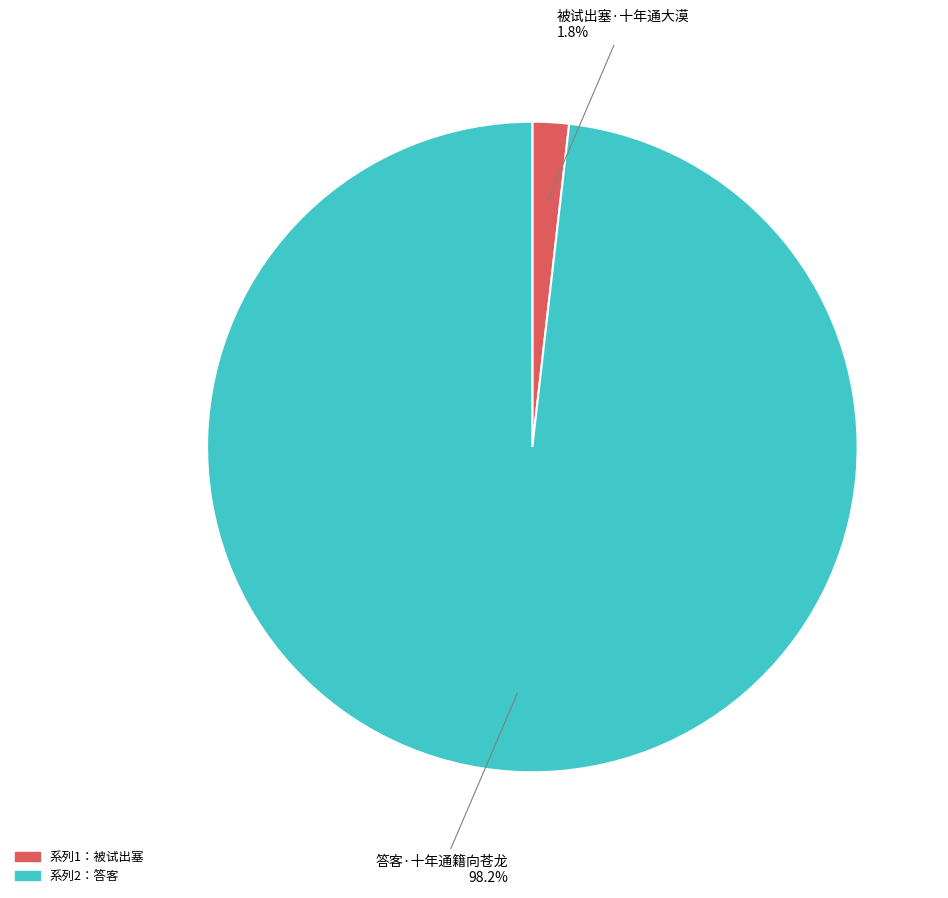

Does any single category account for the majority?

Yes